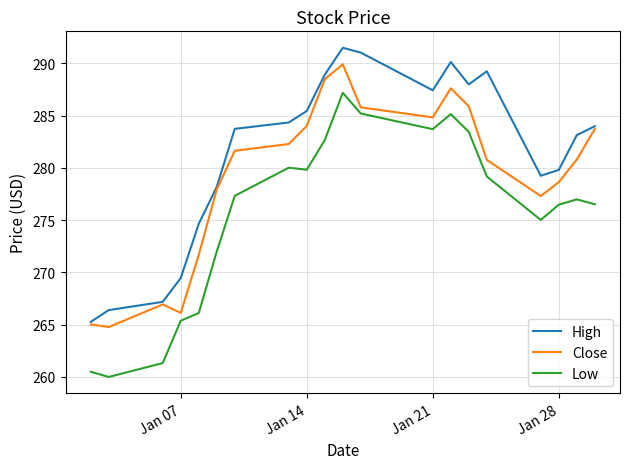

Rank the series by their average value, from highest to lowest.

High, Close, Low